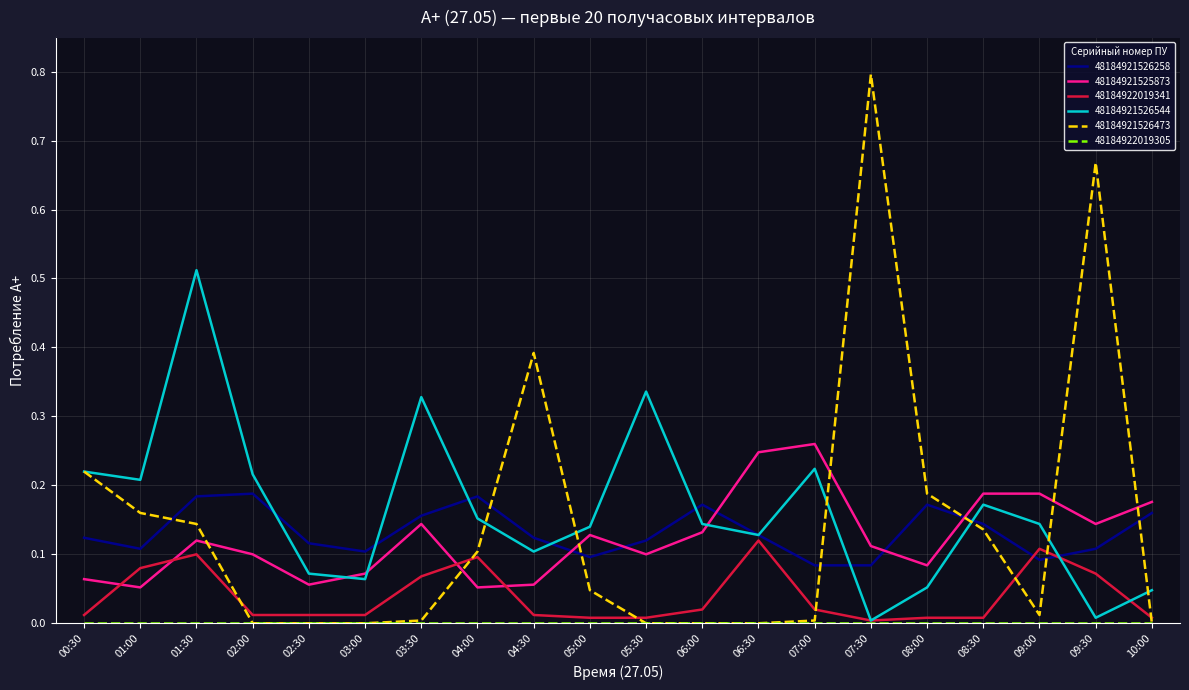

What is the maximum value shown in the chart?

0.8